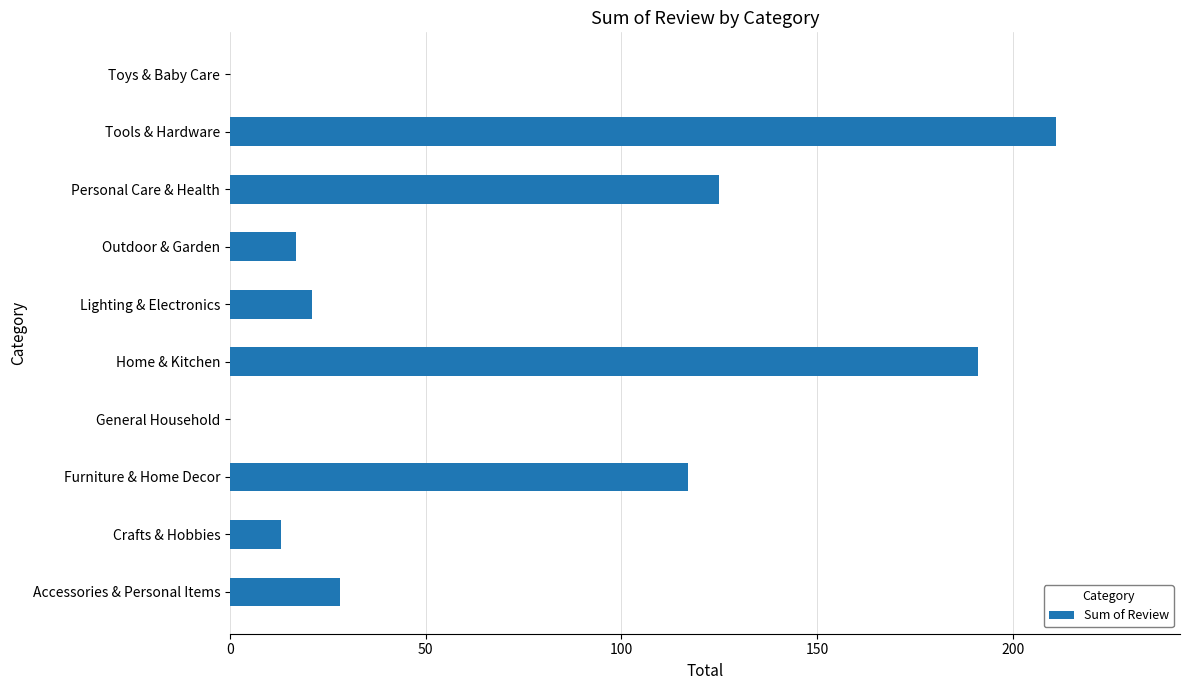

Between General Household and Lighting & Electronics, which is larger?

Lighting & Electronics